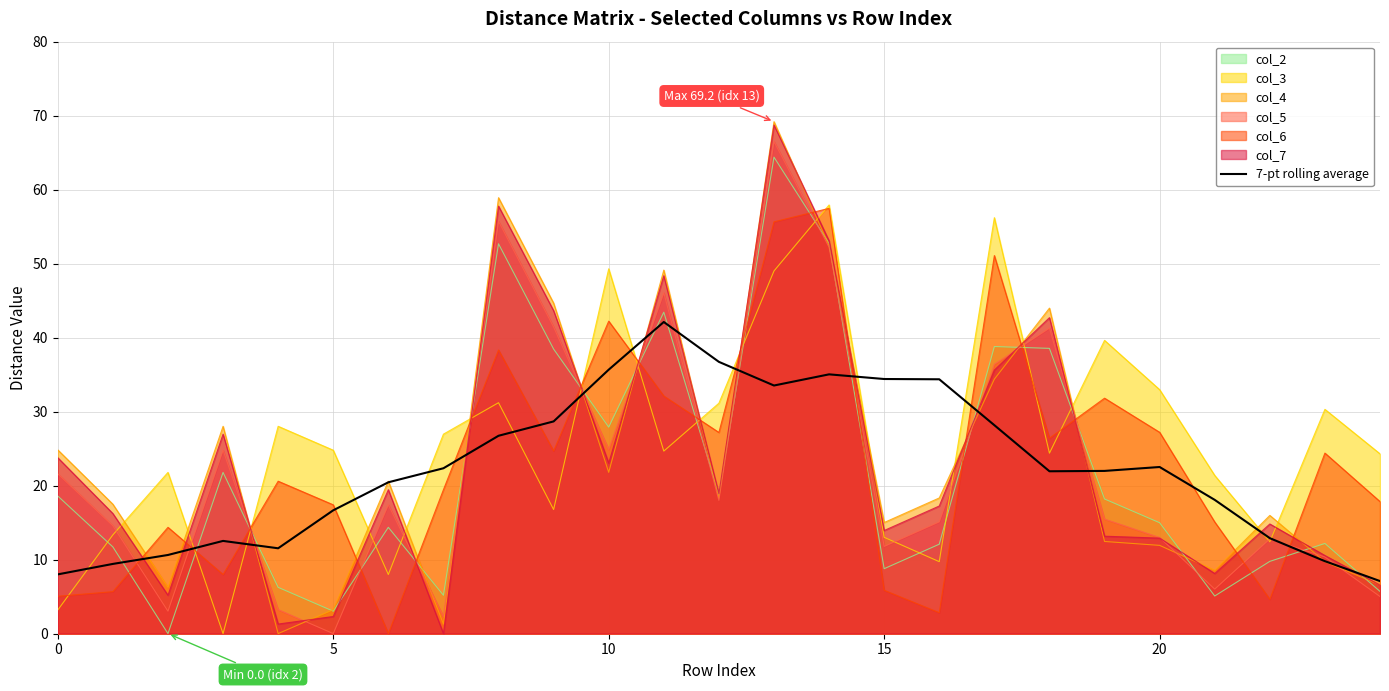

What is the total value across all series at 0?

105.0